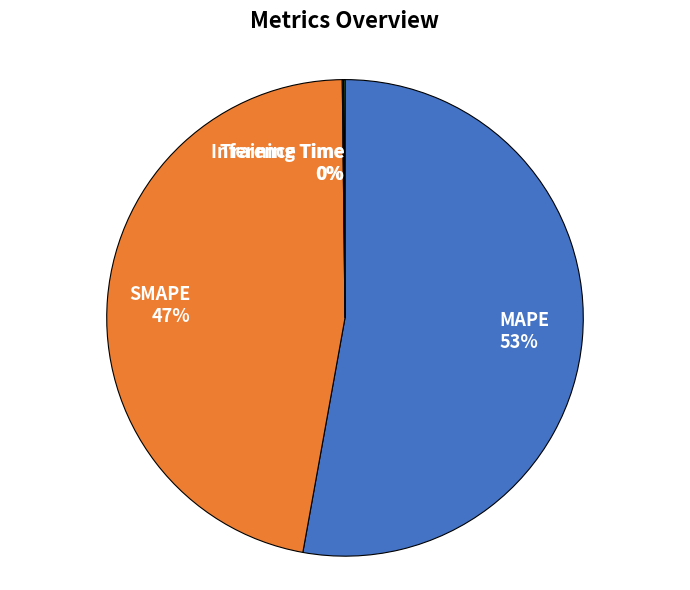

The MAPE 53% slice represents 53% of the pie. True or false?

True